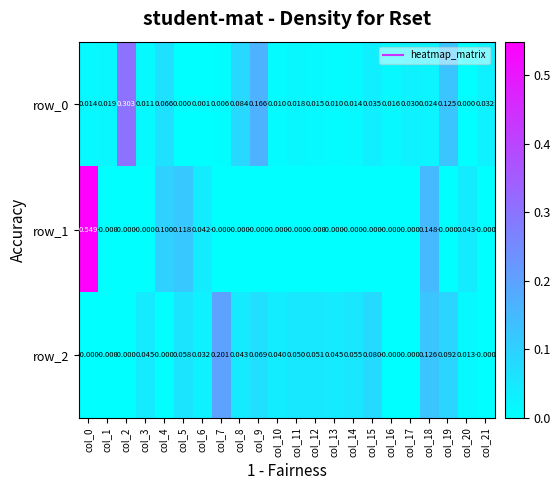

How many values in the row_0 series exceed 0?

20